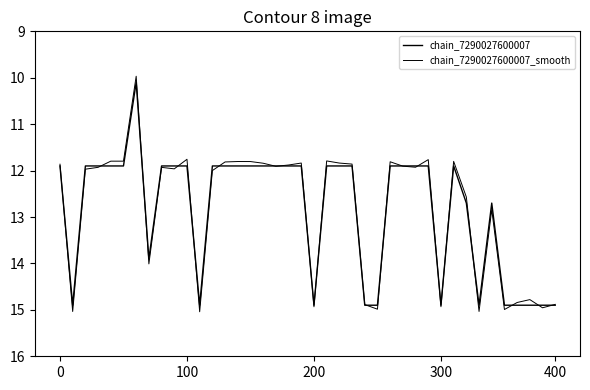

What is the highest value of the chain_7290027600007 series?

14.9